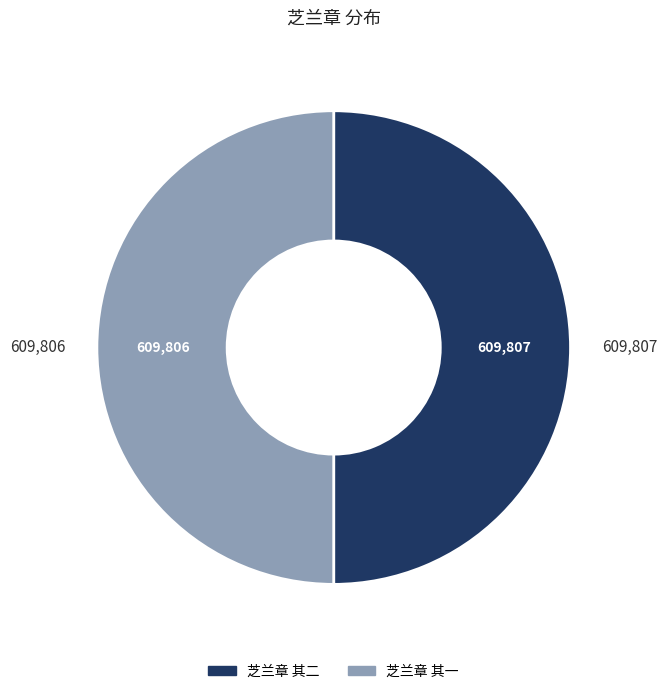

The 芝兰章 其二 slice represents 50% of the pie. True or false?

True